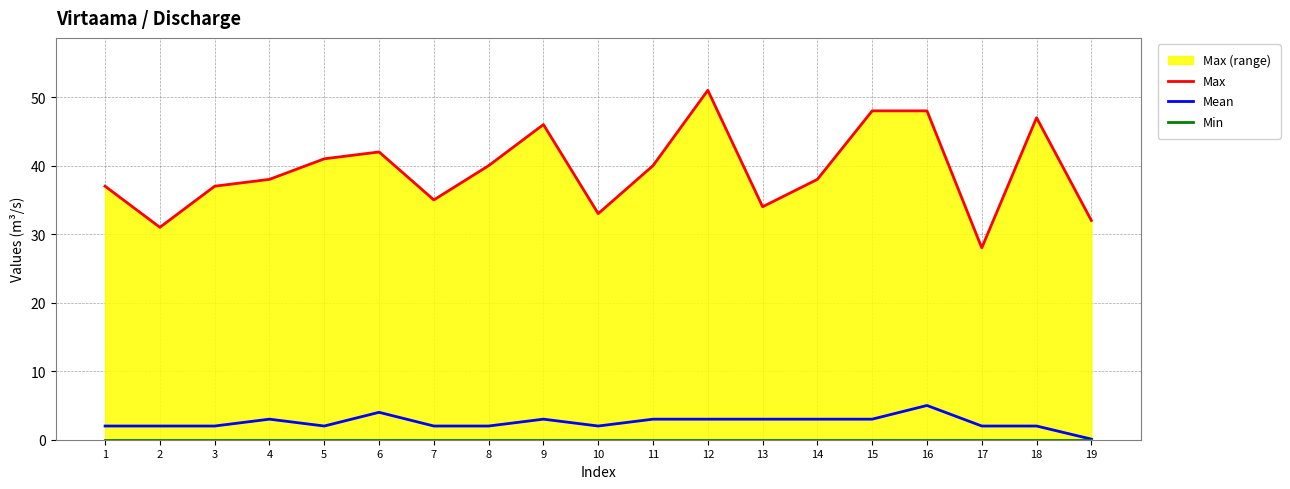

What is the value of the Max point at the 15th from the left?

48.0